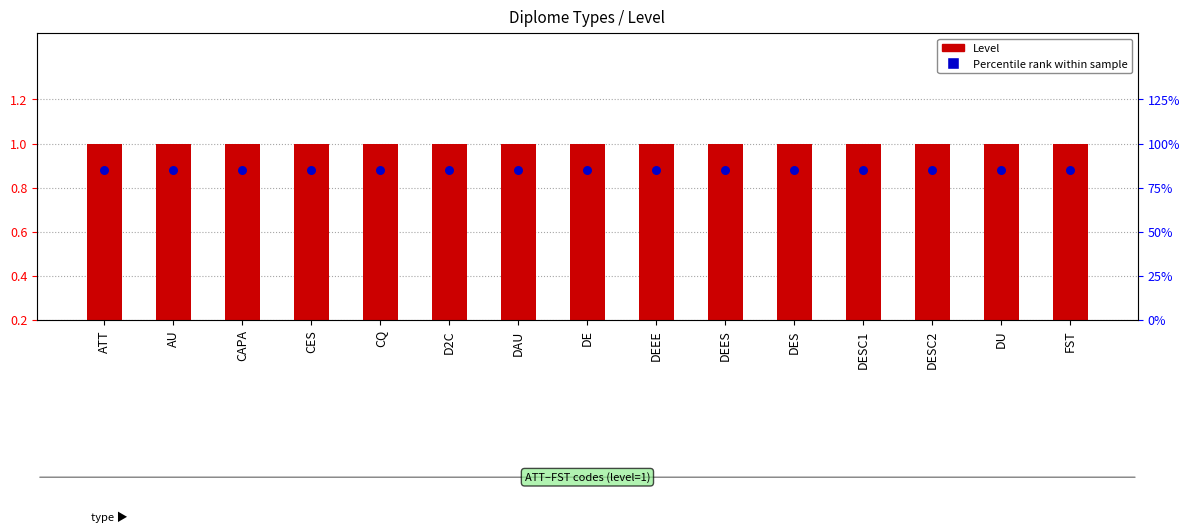

At how many categories does at least one series exceed 0?

15